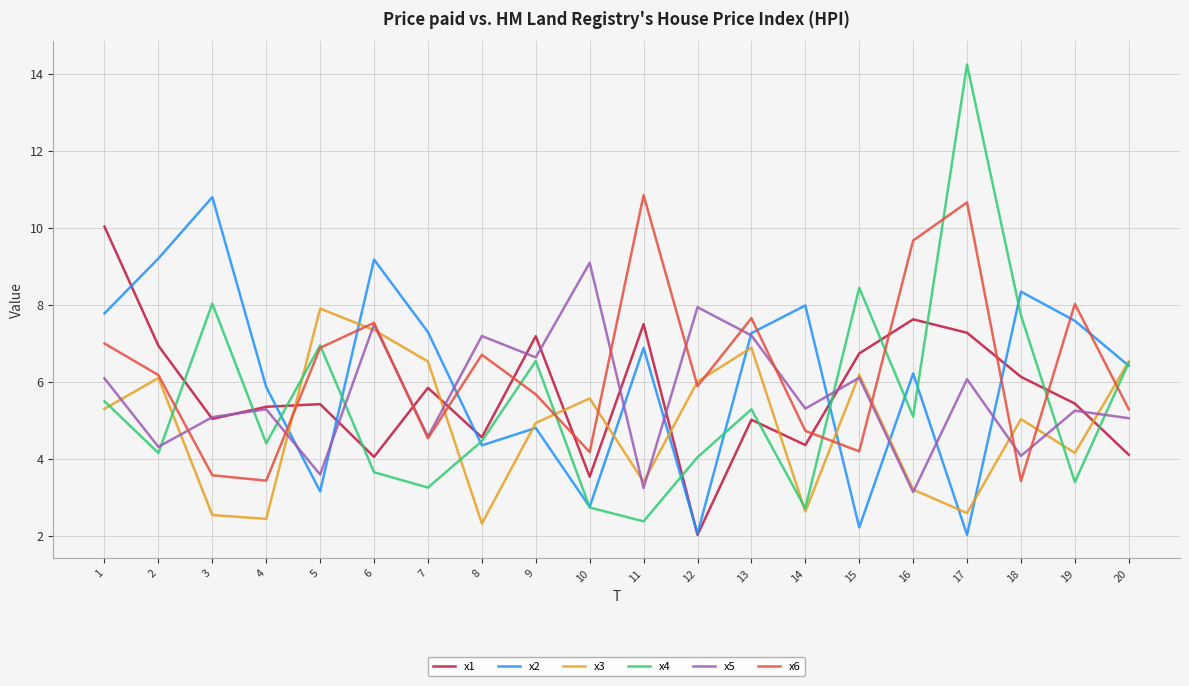

What is the greatest value displayed?

14.2